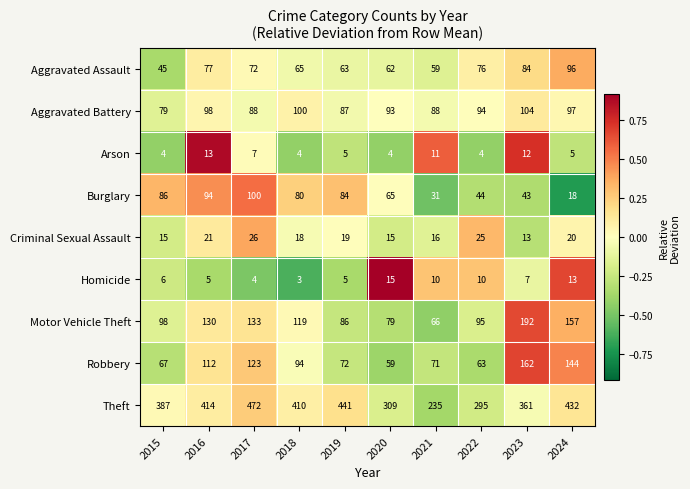

Which series has the widest spread of values?

Theft